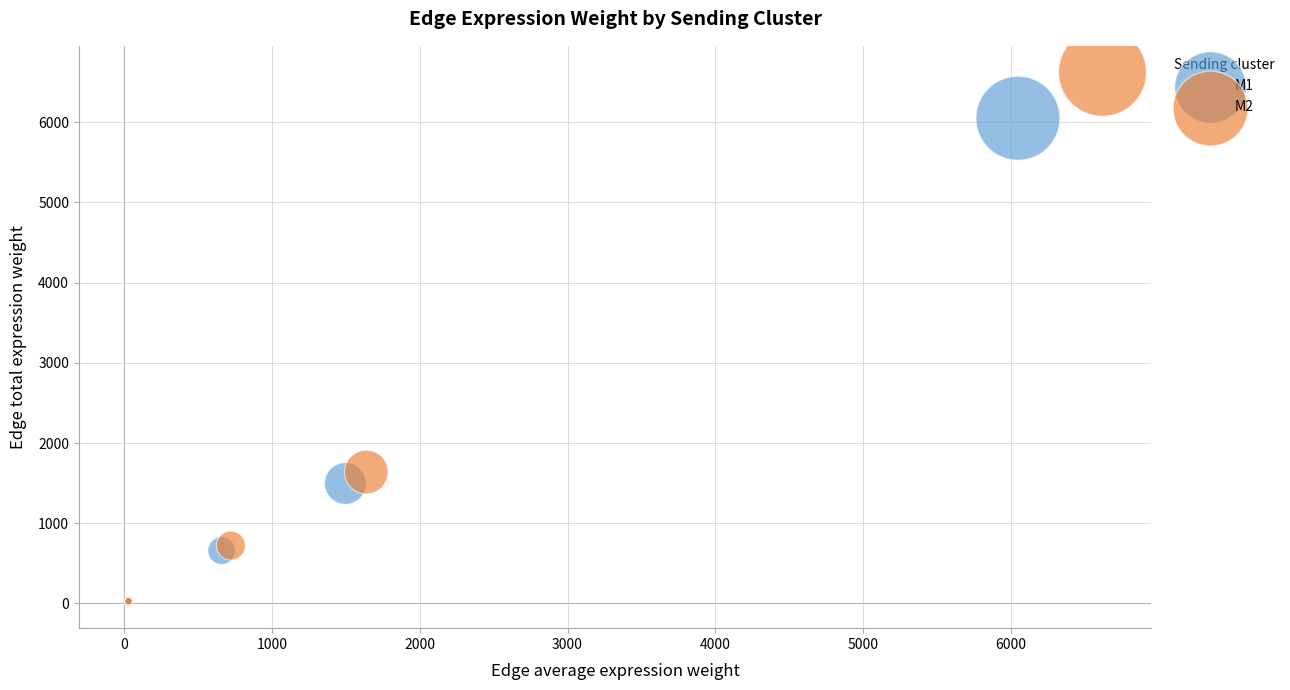

Which series reaches the maximum Y coordinate?

M2